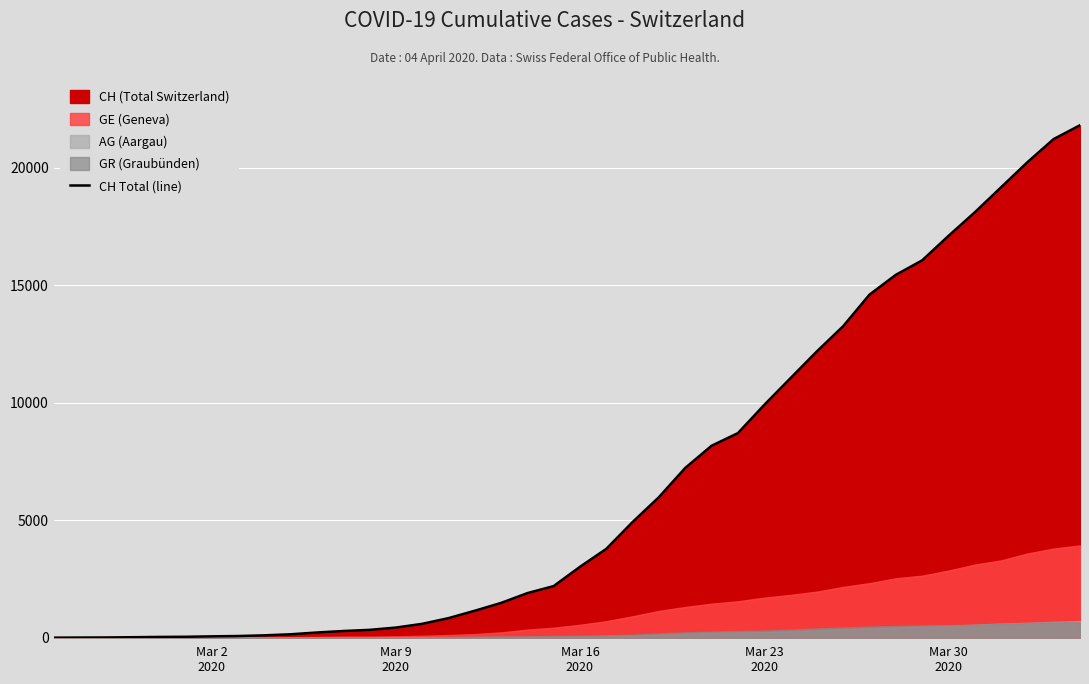

What is the sum of all values?

261818